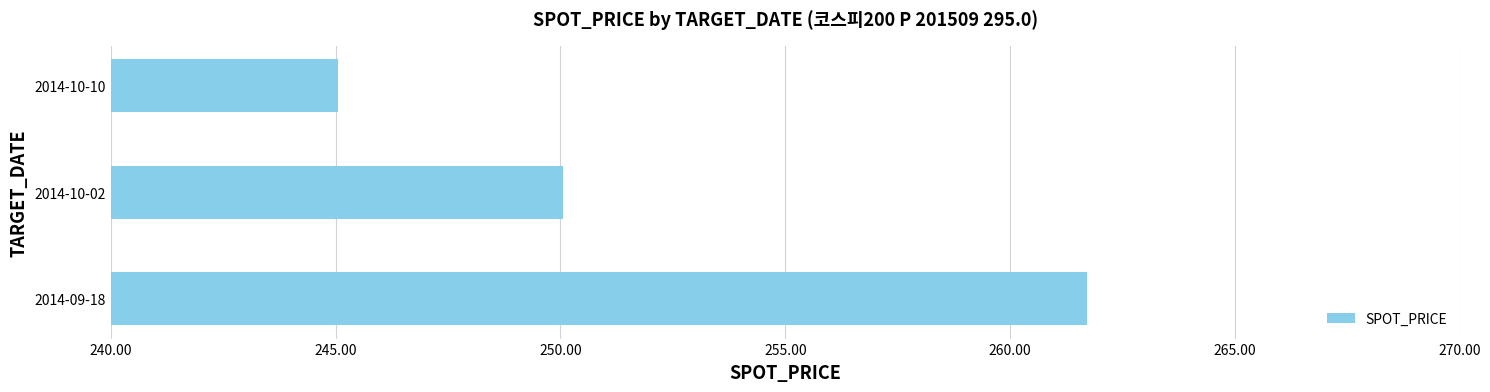

Reading bottom to top, what are all the values shown in this chart?

261.7	250.1	245.1